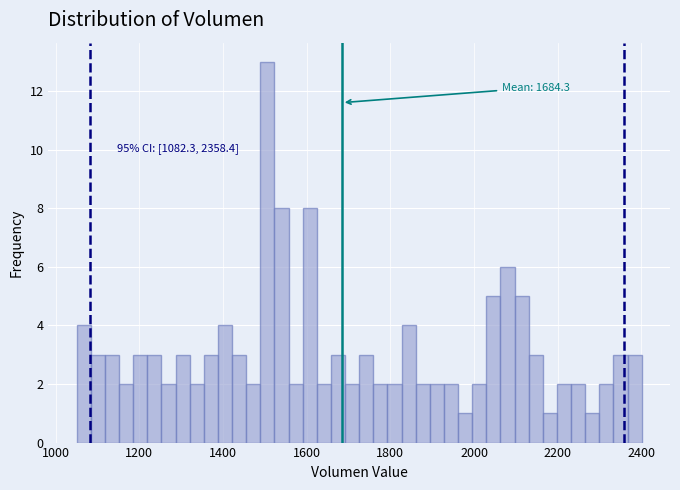

Around what value on the x-axis is the tallest bar? Give the approximate position of its centre, as read against the axis.

1500